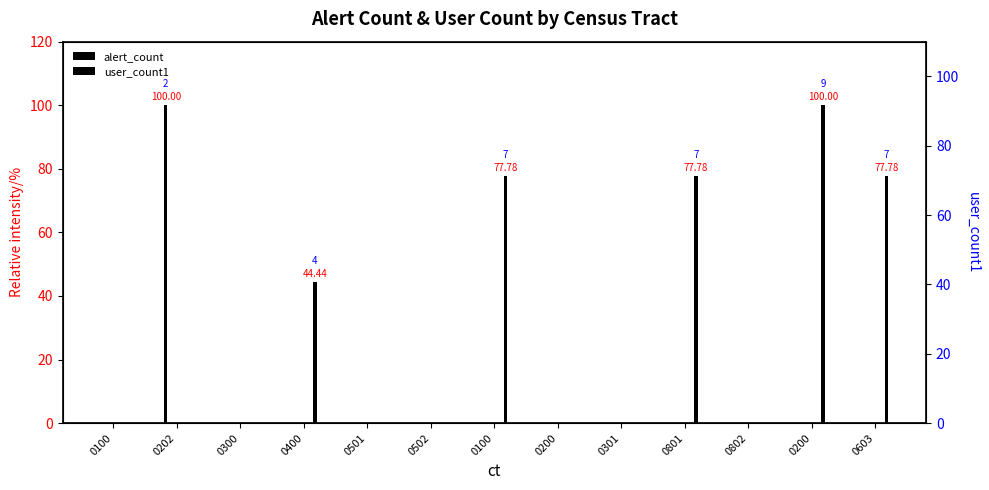

What is the difference between the user_count1 values at 0802 and 0400?

44.4